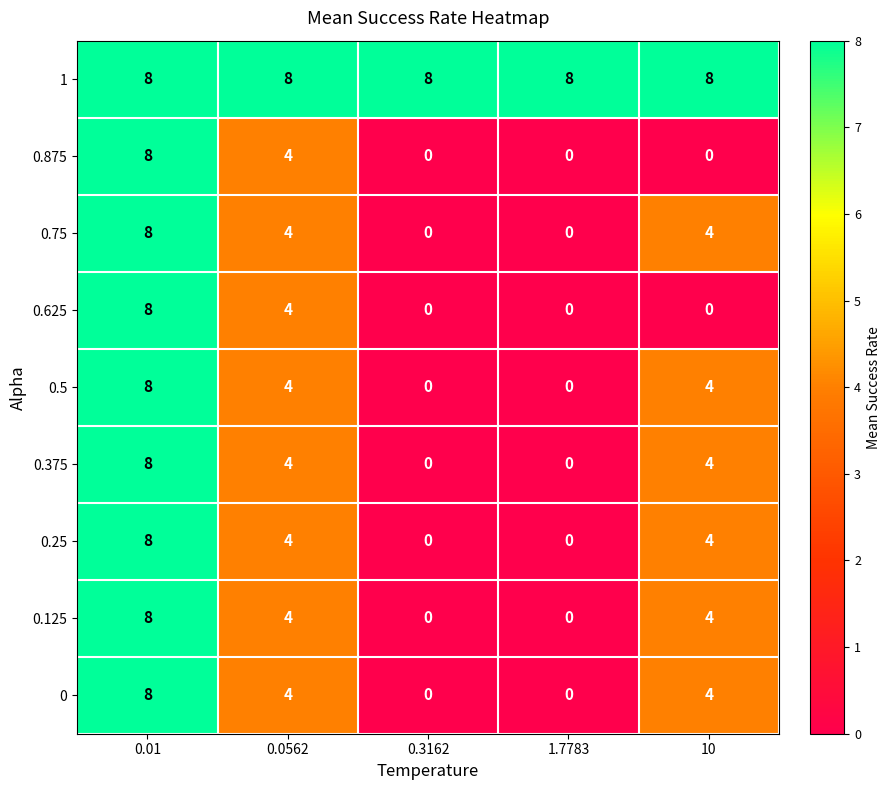

What is the sum of the 0.25 values at 0.01 and 0.0562?

12